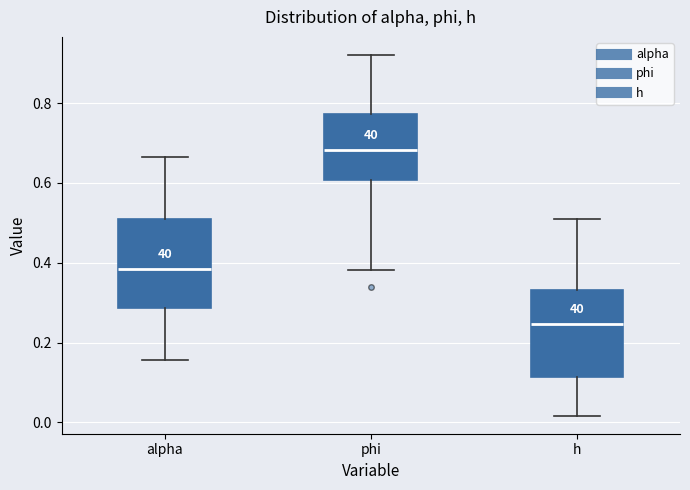

Where does the lower whisker of the box for h end on the y-axis? The values are not printed on the chart, so give them approximately, as read against the axis.

0.02